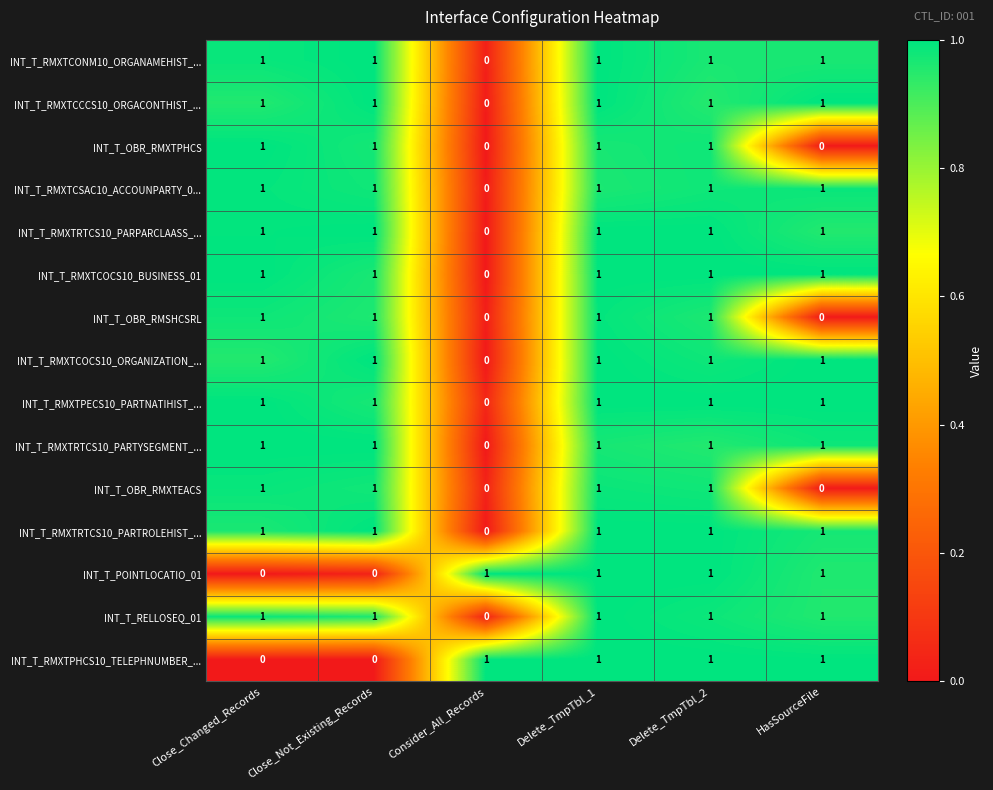

What is the sum of all INT_T_RMXTRTCS10_PARTROLEHIST_... values?

5